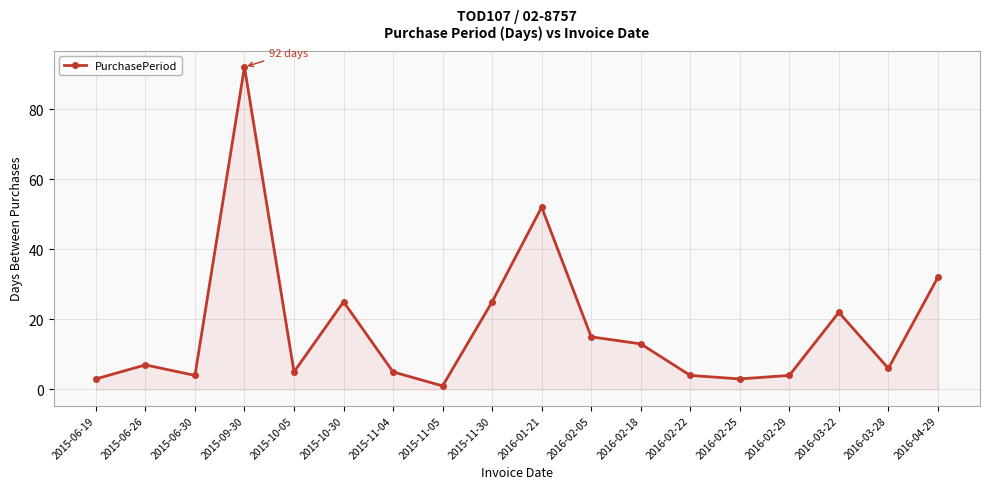

At which category does the data reach its first local valley?

2015-06-30